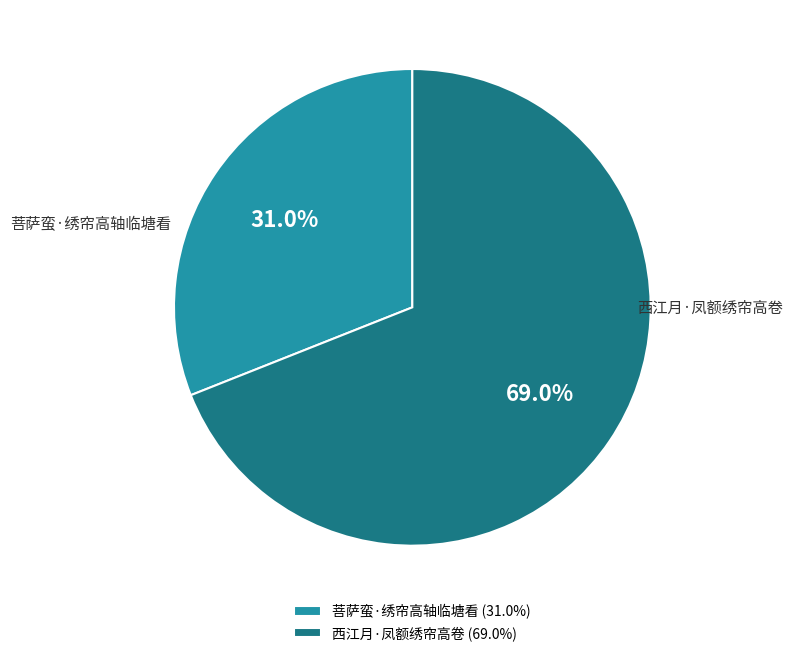

To the nearest percent, what portion does 西江月·凤额绣帘高卷 represent?

69%